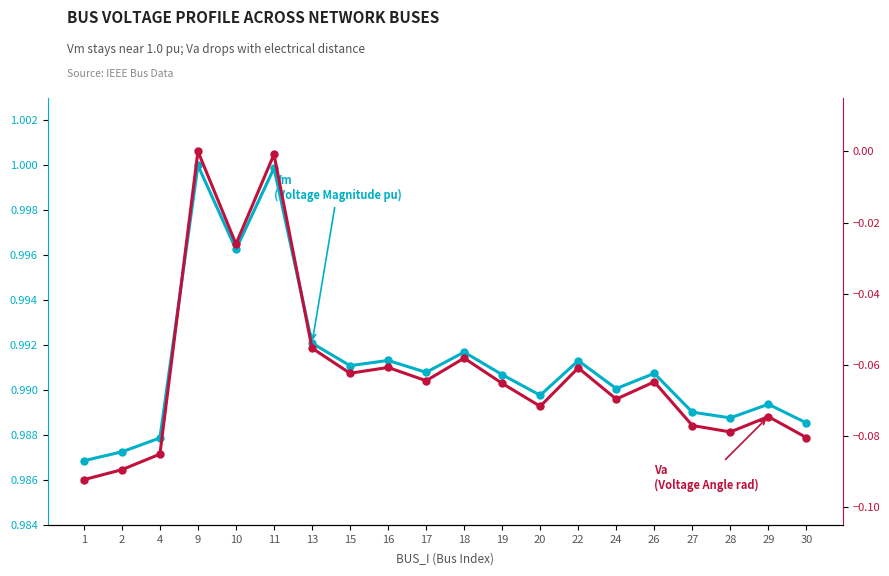

Does the chart have visible grid lines?

No